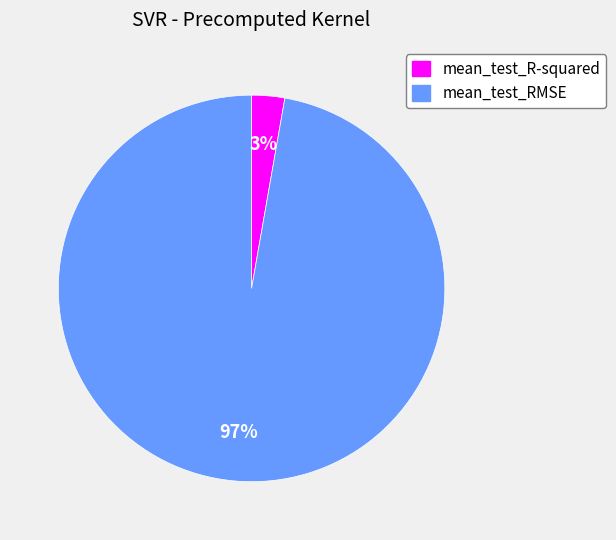

Which category has the smallest portion of the pie?

mean_test_R-squared